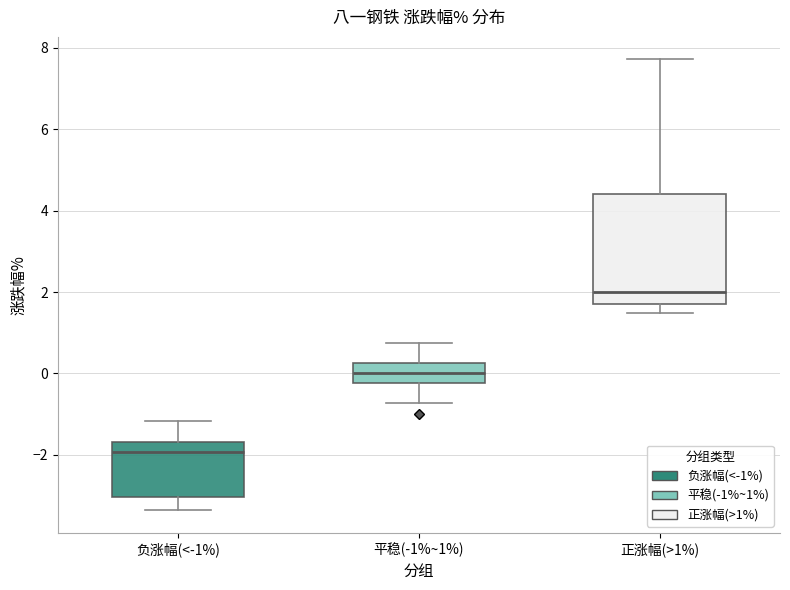

Which box's median line is the lowest?

负涨幅(<-1%)